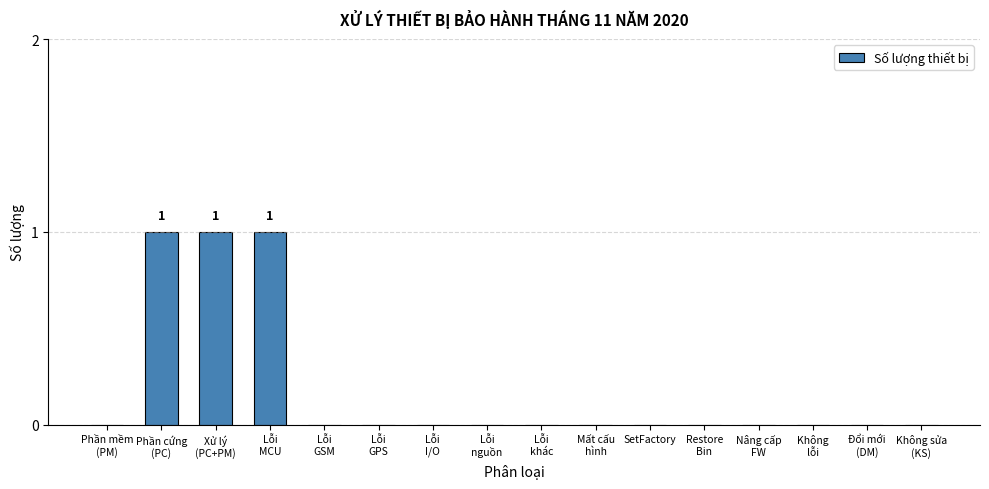

Is it true that the value at SetFactory is -1?

False